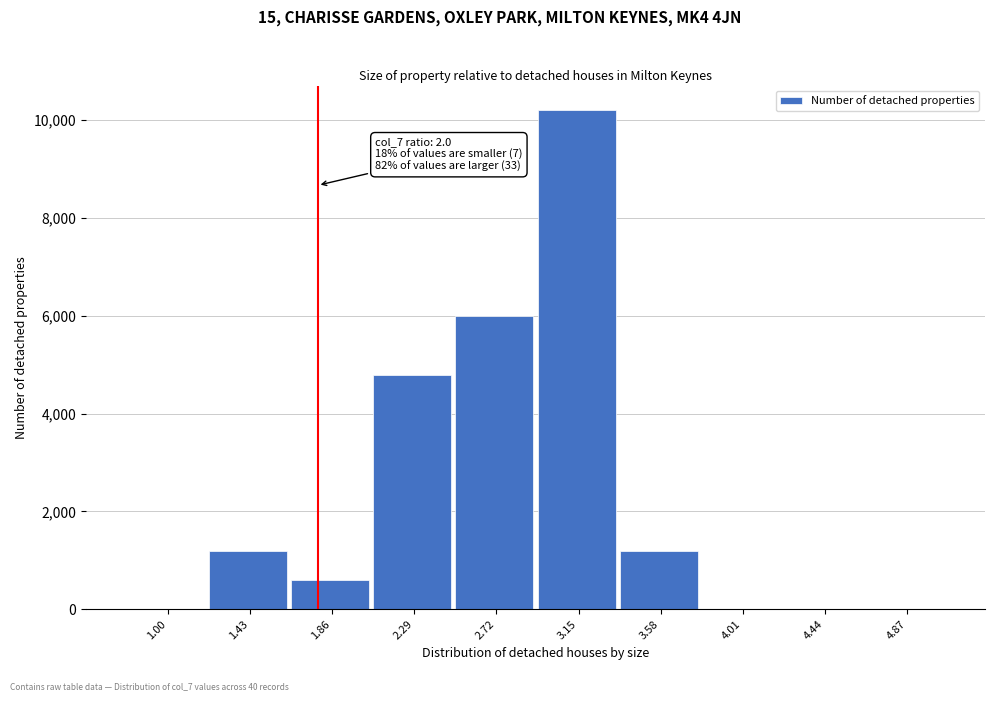

Reading left to right, extract all data points from this chart.

1.00=0	1.43=1200	1.86=600	2.29=4800	2.72=6000	3.15=10200	3.58=1200	4.01=0	4.44=0	4.87=0